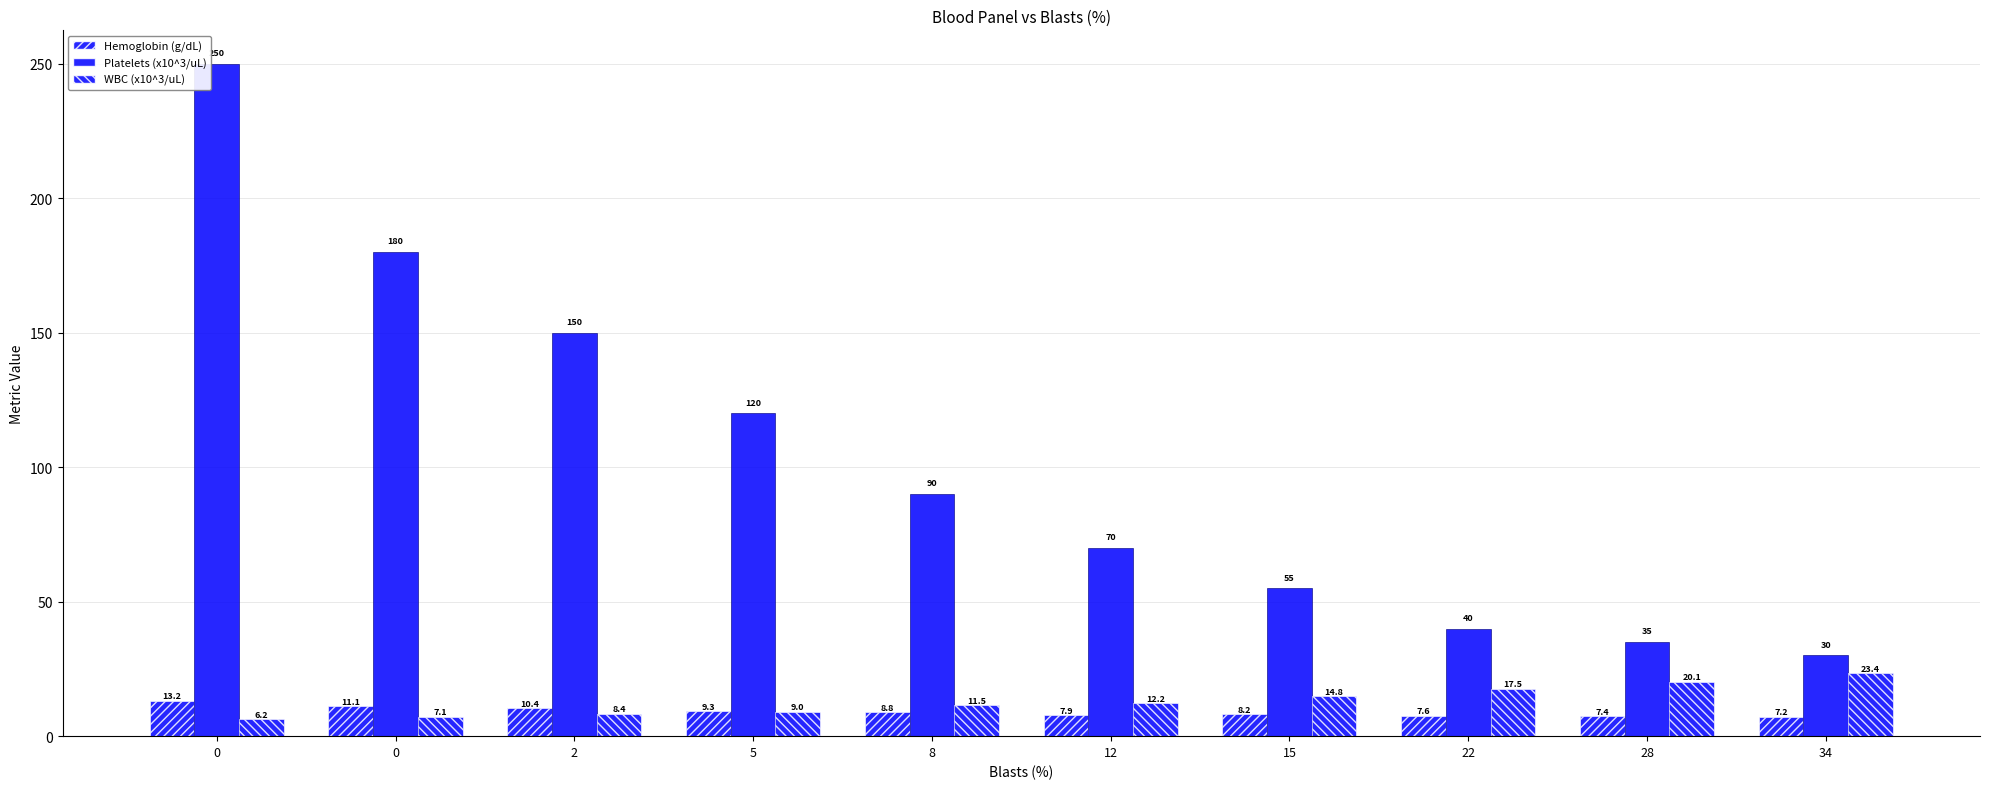

What is the difference between the maximum and minimum values in the Hemoglobin (g/dL) series?

6.0